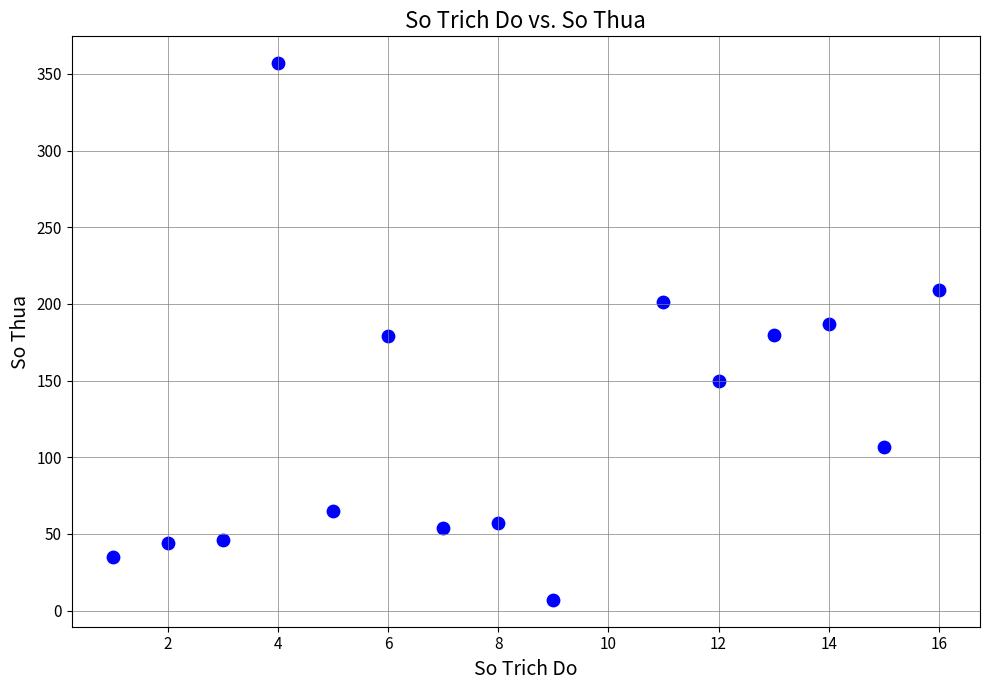

What is the range of Y values (max minus min)?

350